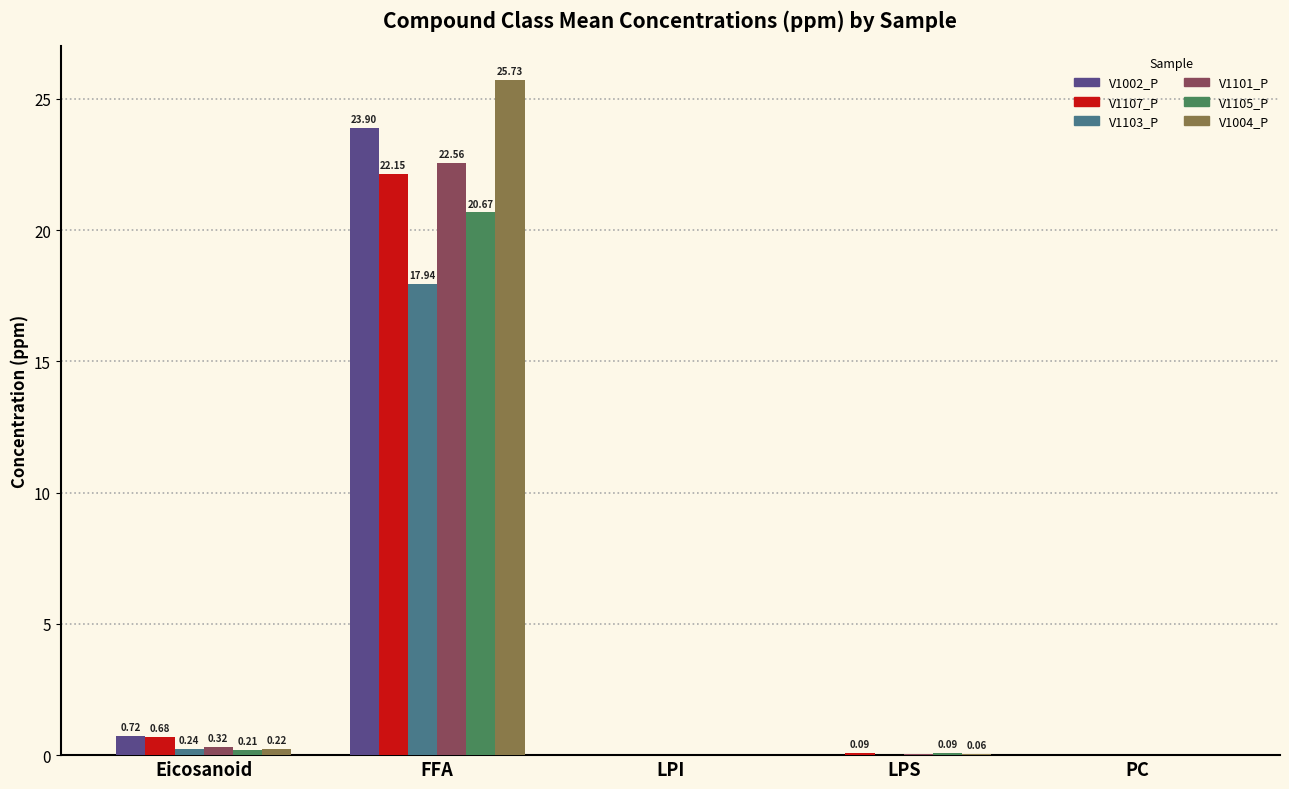

How many groups of bars are there?

5